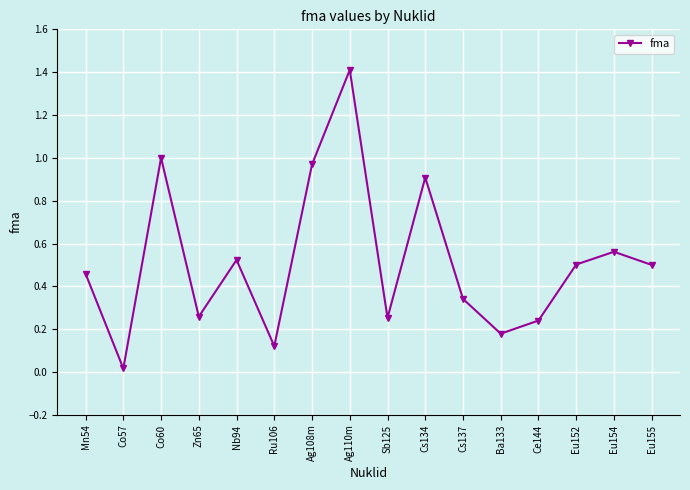

Which has a higher value, Sb125 or Cs137?

Cs137